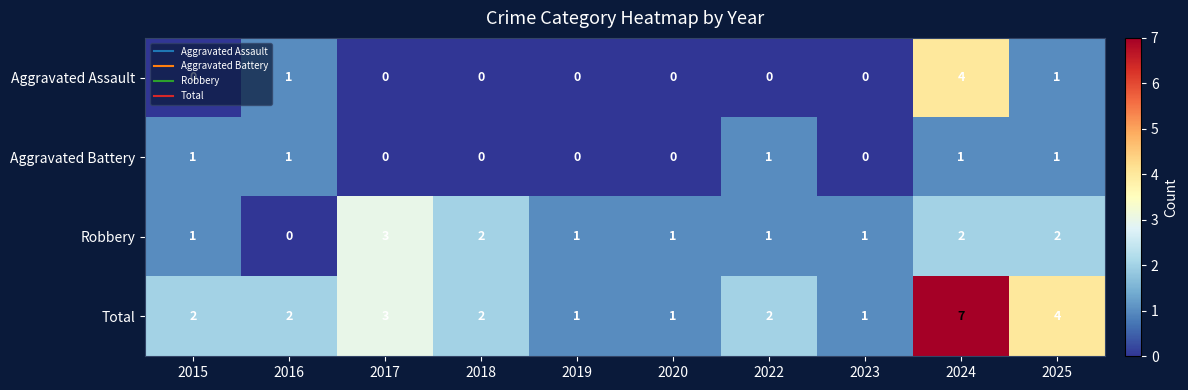

How many Aggravated Assault values are between 0 and 1?

9